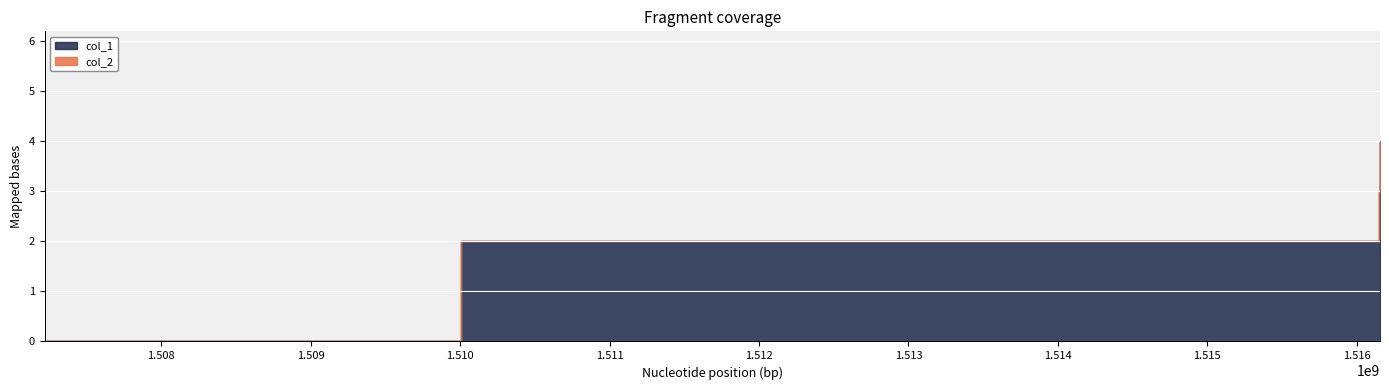

Where is col_2 nearest to the value 0?

1507218796